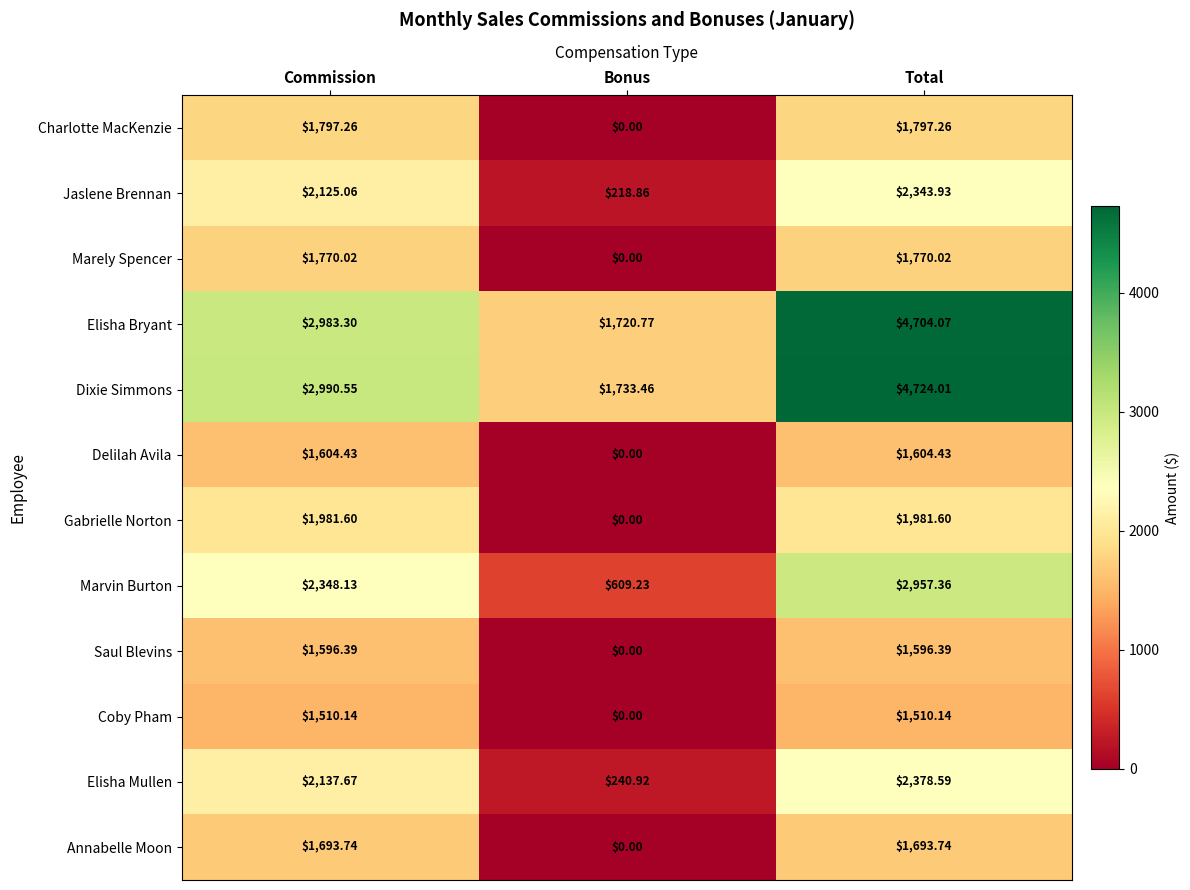

How many data points does each series have?

3